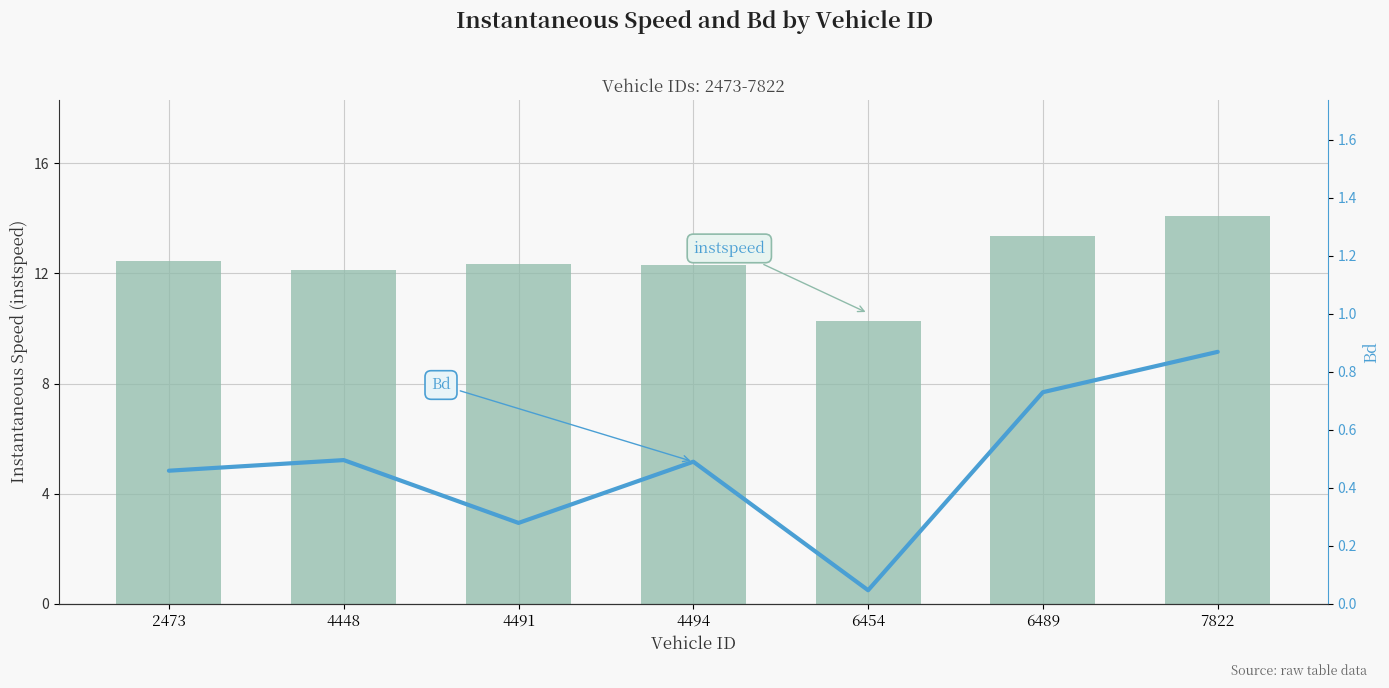

Which series changed the most between 4494 and 6489?

instspeed